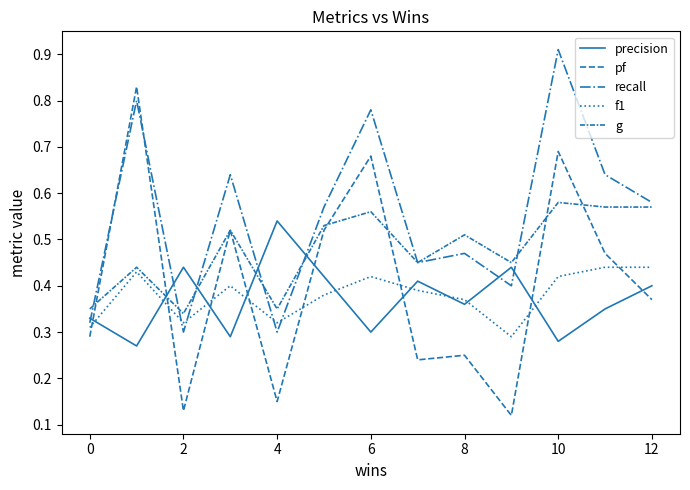

Which series ends up on top after the final intersection of f1 and recall?

recall